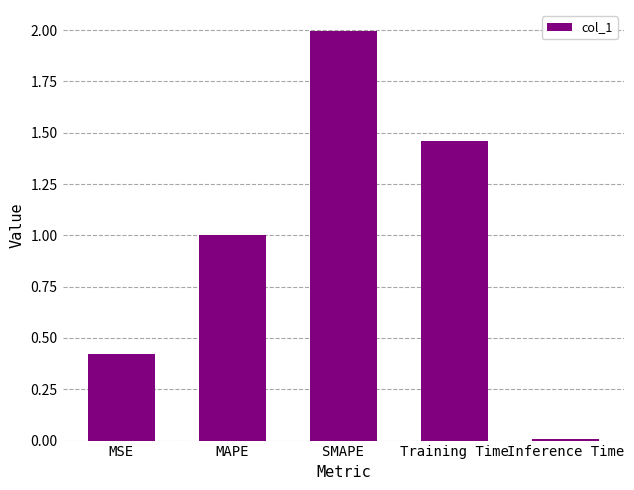

List the labels in order of value, smallest first.

Inference Time, MSE, MAPE, Training Time, SMAPE